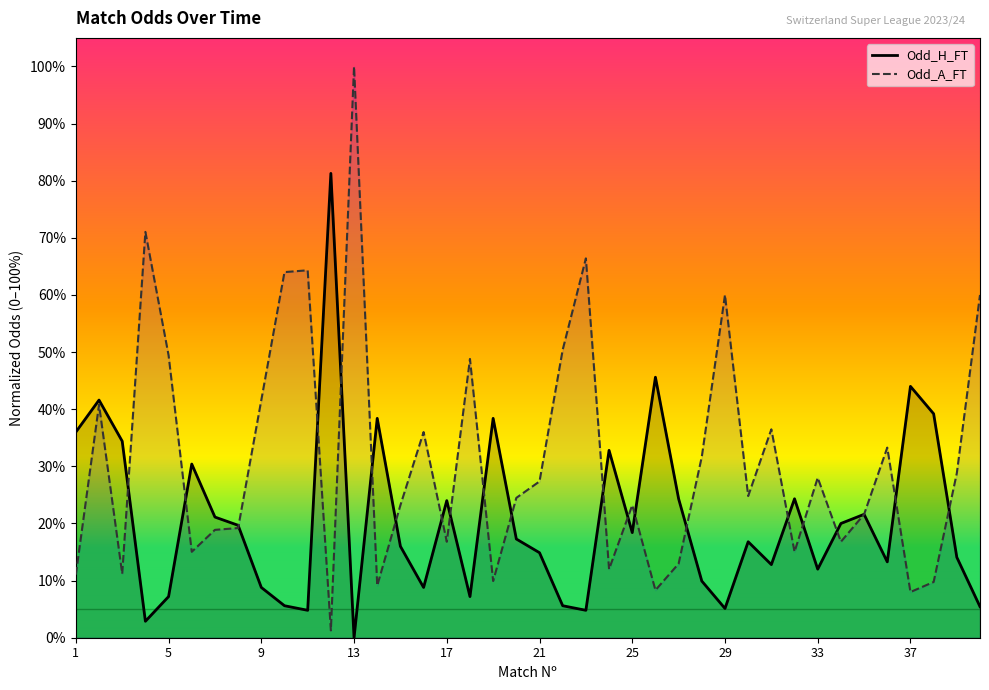

What is the sum of all Odd_H_FT values?

8.3